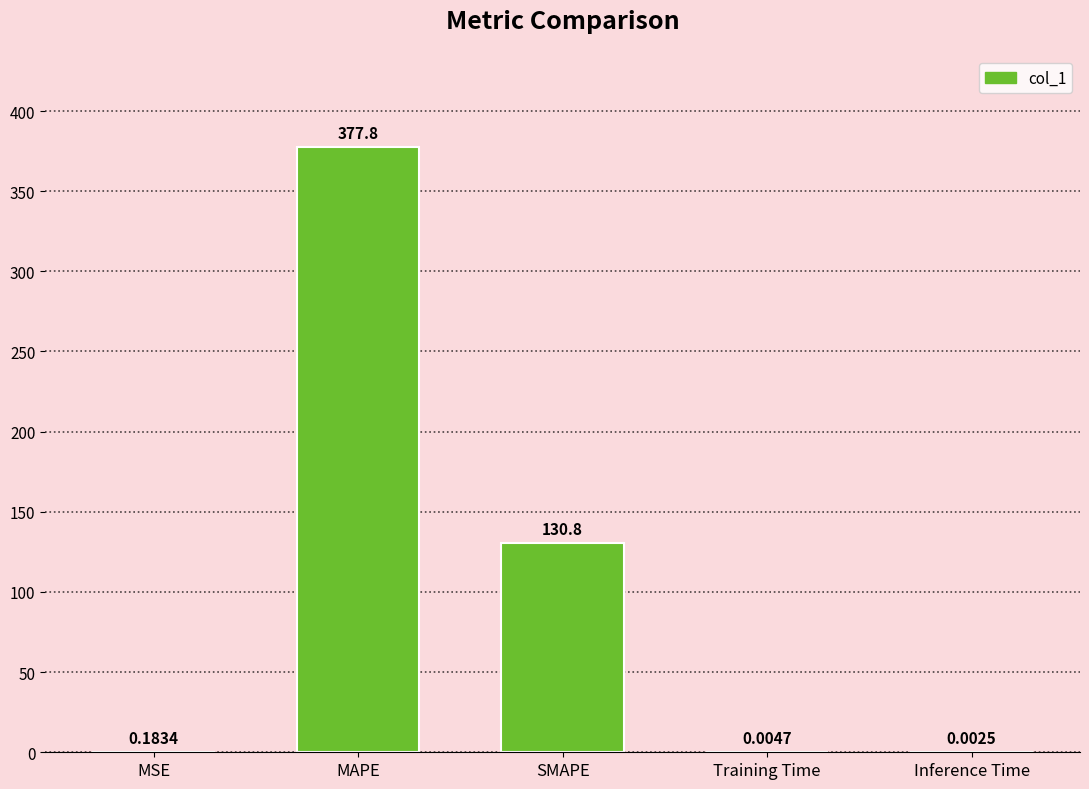

What is the greatest value displayed?

377.8